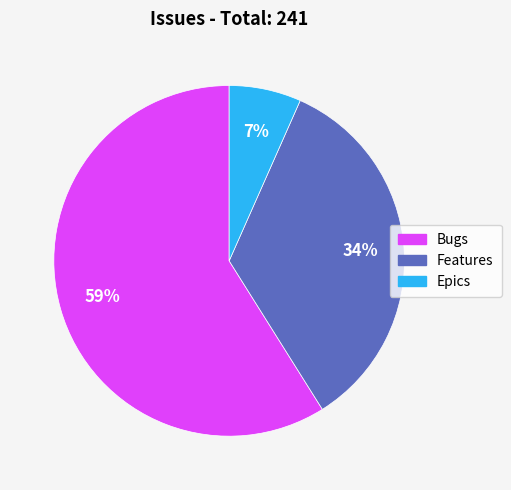

Which category has the smallest portion of the pie?

Epics